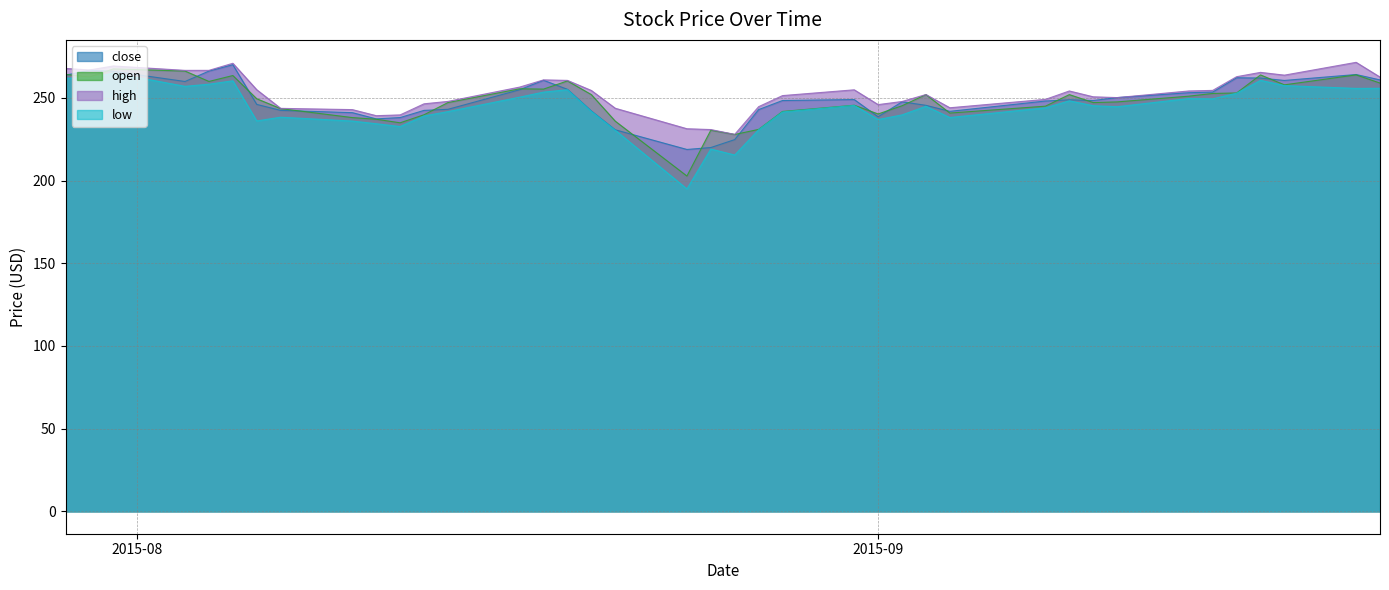

In close, how many points are higher than both neighbors (excluding endpoints)?

8